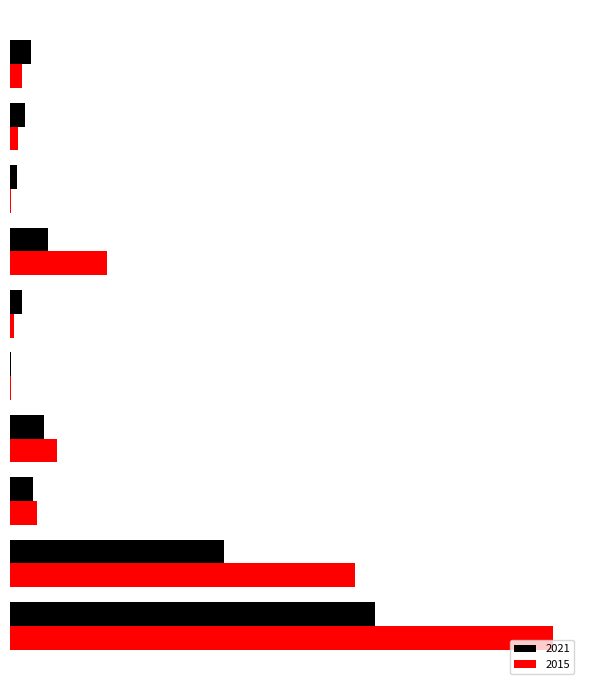

Where does the 2015 series first go above 22?

Burglary